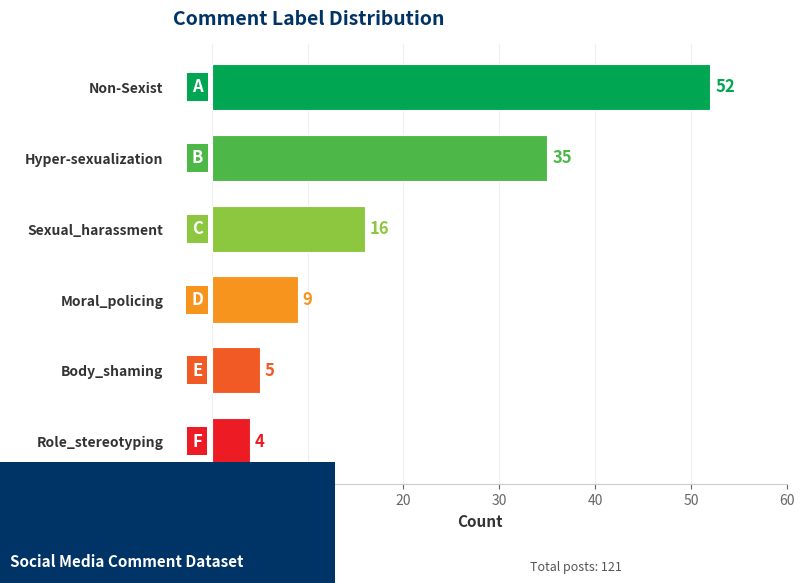

What is the difference between the maximum and minimum values?

48